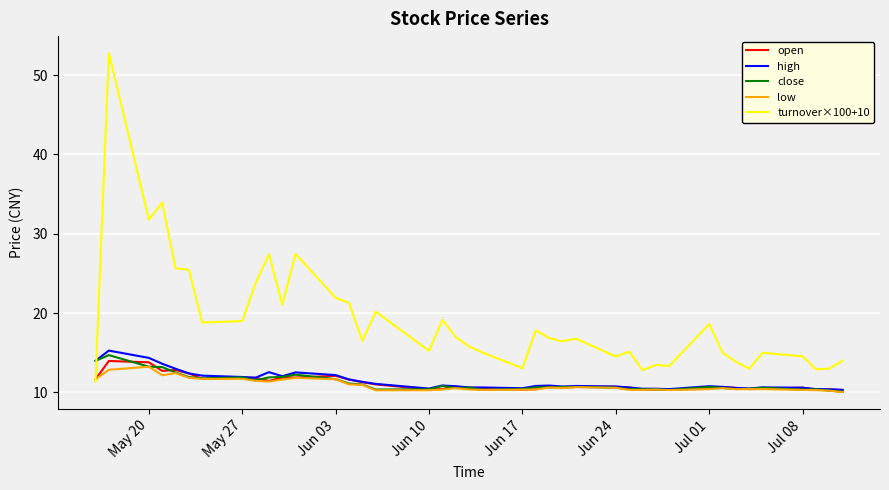

Which series has the largest total across all categories?

turnover×100+10